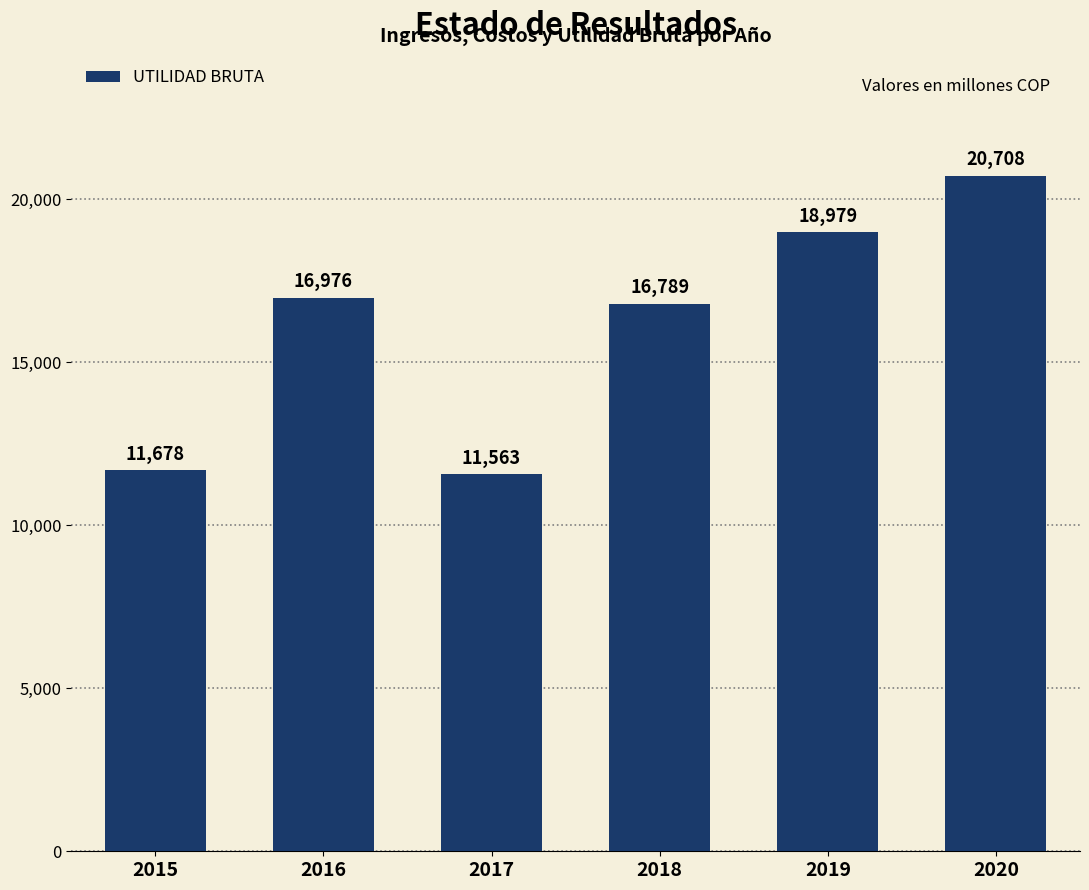

What value does the data have at 2015?

11678.1